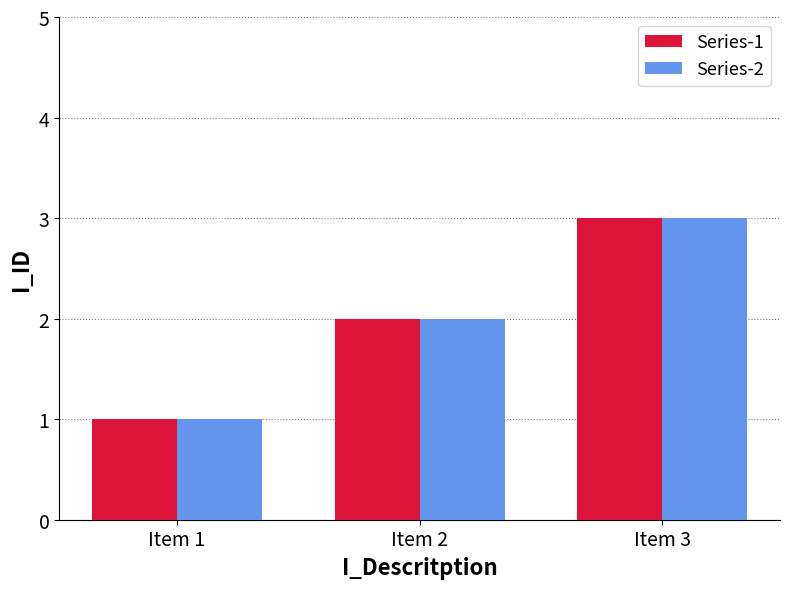

Reading left to right, what are all the values shown in this chart?

Series-1: 1	2	3
Series-2: 1	2	3